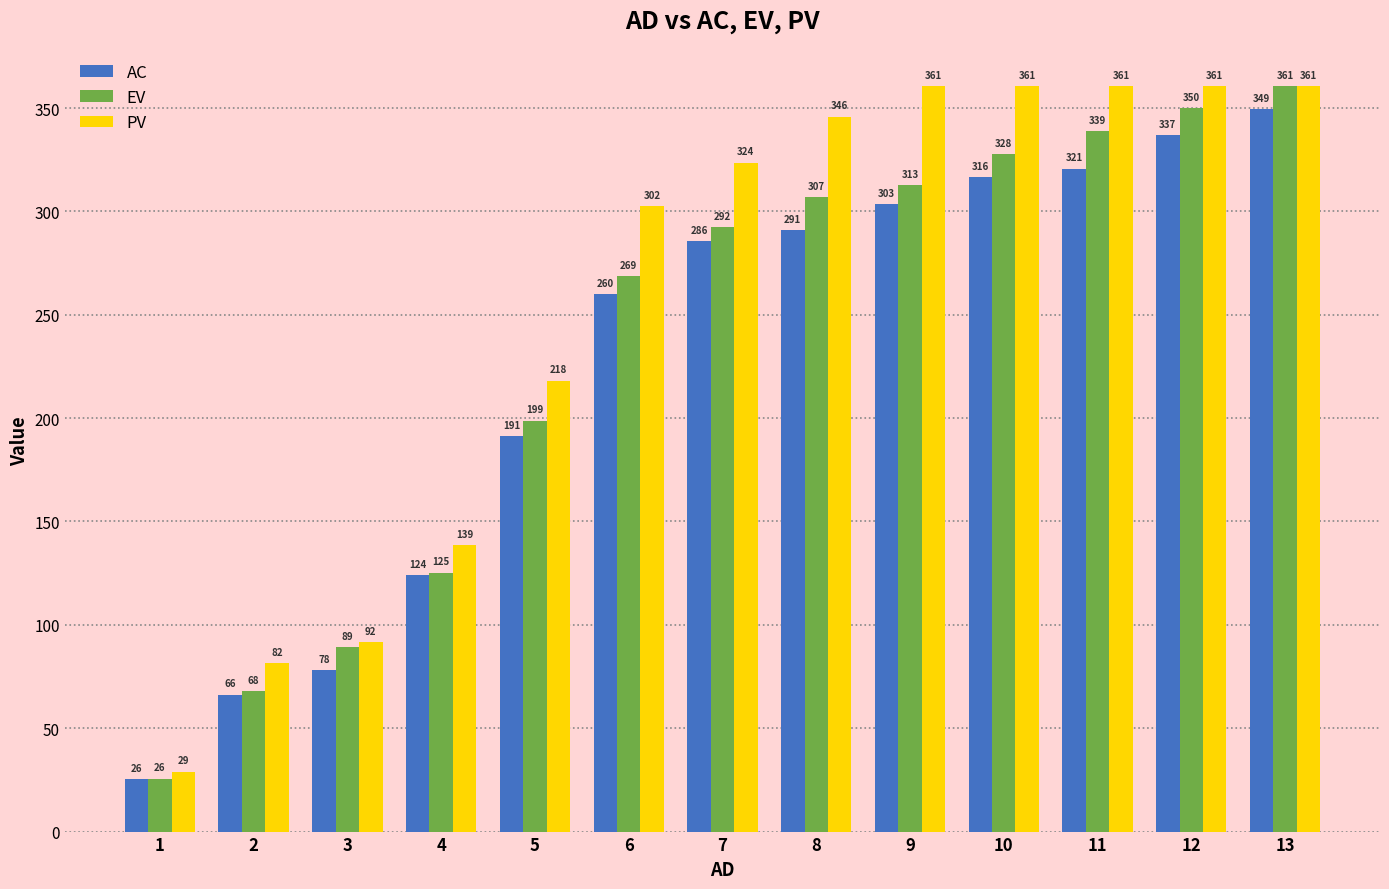

At 9, list the series in order from largest to smallest.

PV, EV, AC